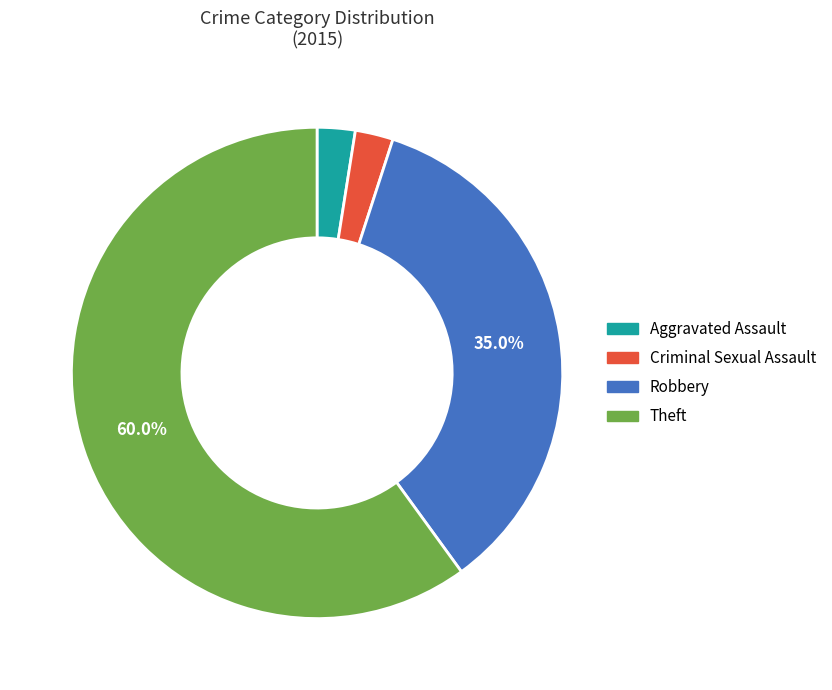

Is it true that Criminal Sexual Assault is 2% of the pie?

True